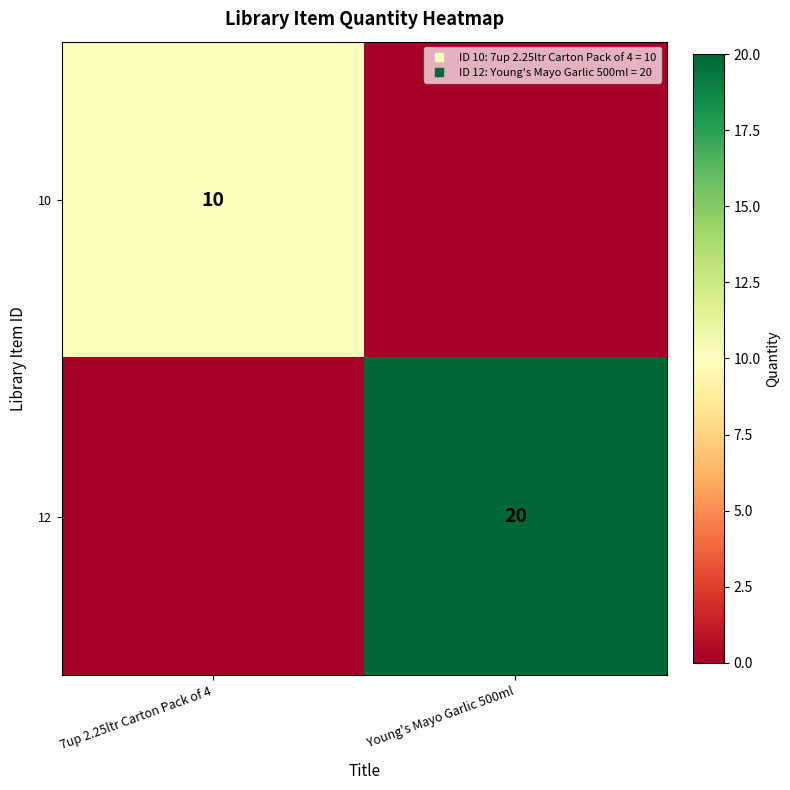

What is the spread (max minus min) of values at 7up 2.25ltr Carton Pack of 4?

10